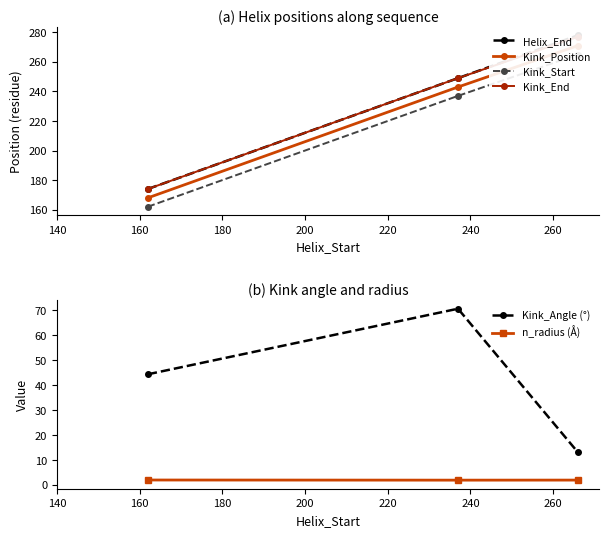

What is the highest value of the n_radius (Å) series?

2.0